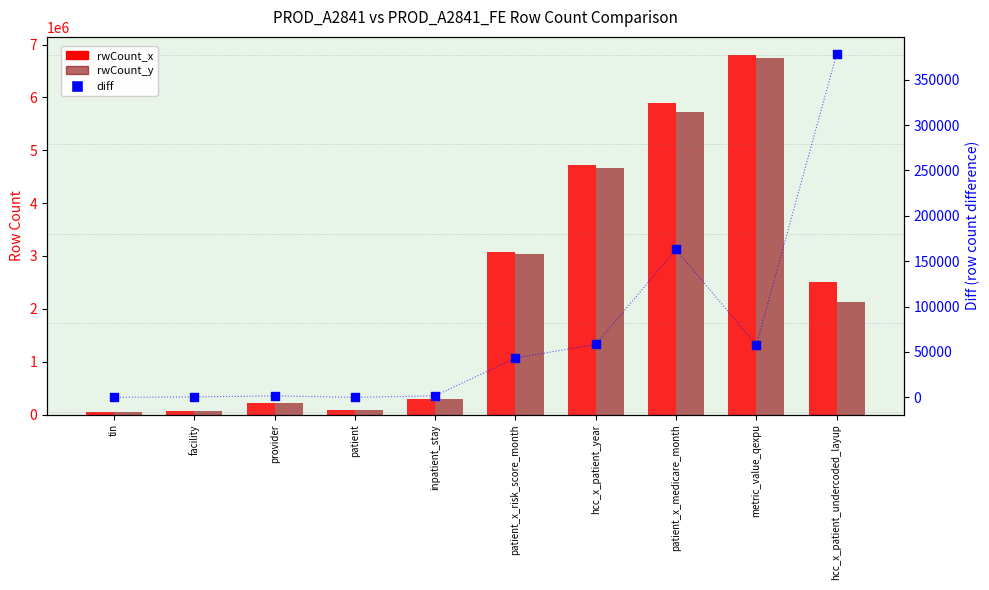

What is the total value across all series at provider?

424684